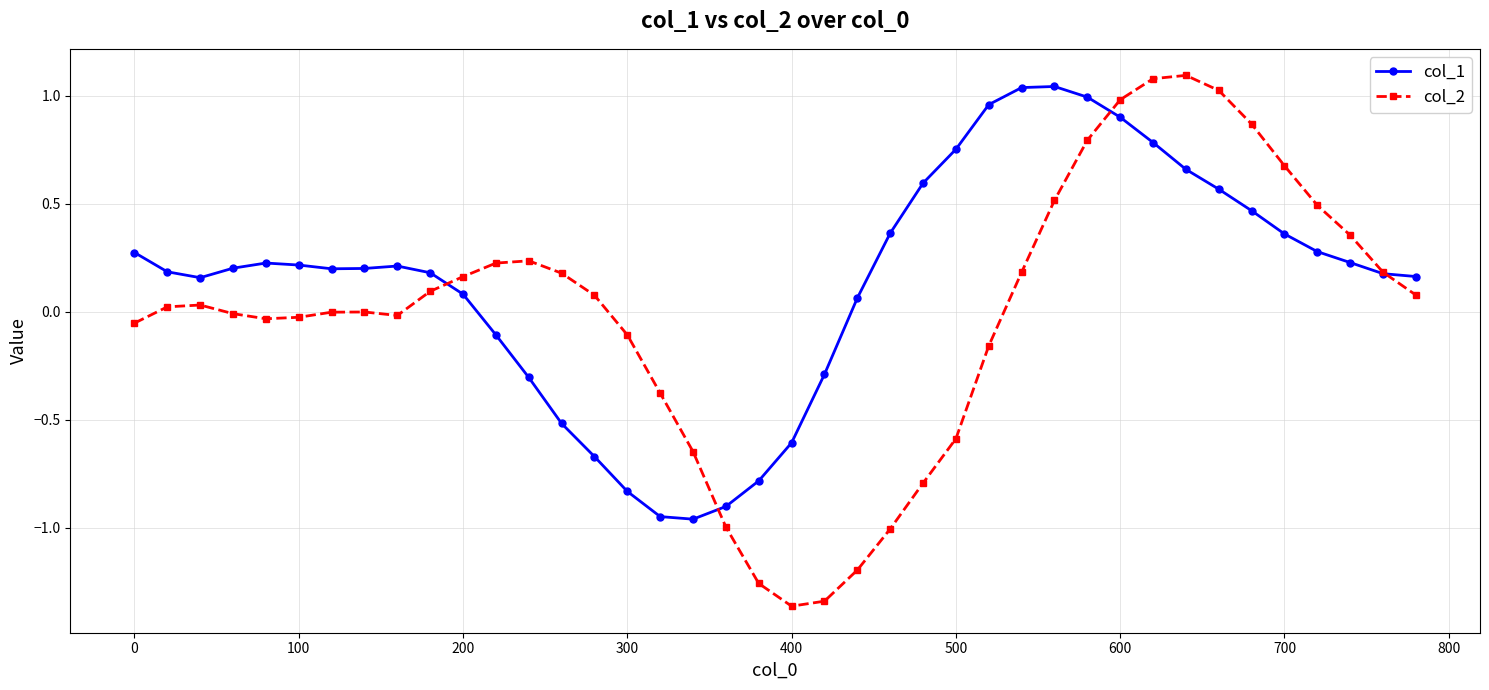

Which series has the largest range (max minus min)?

col_2